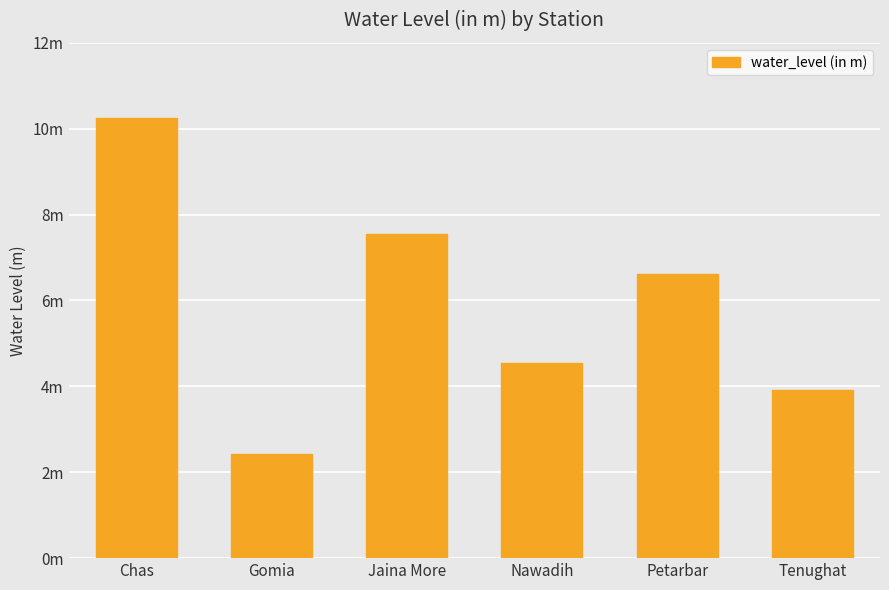

What is the sum of the values at Nawadih and Petarbar?

11.2